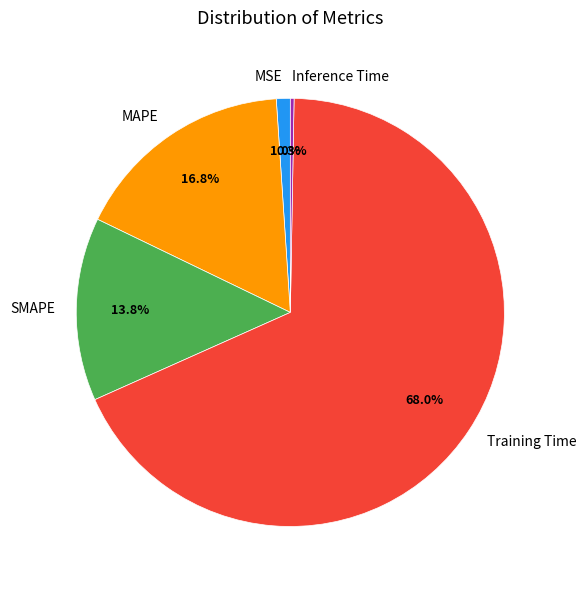

The Inference Time slice represents 0% of the pie. True or false?

True